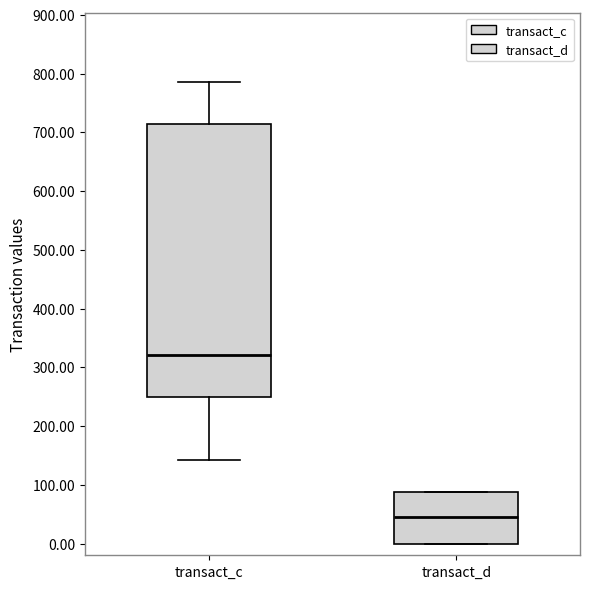

Which box is the tallest, from its lower edge to its upper edge?

transact_c